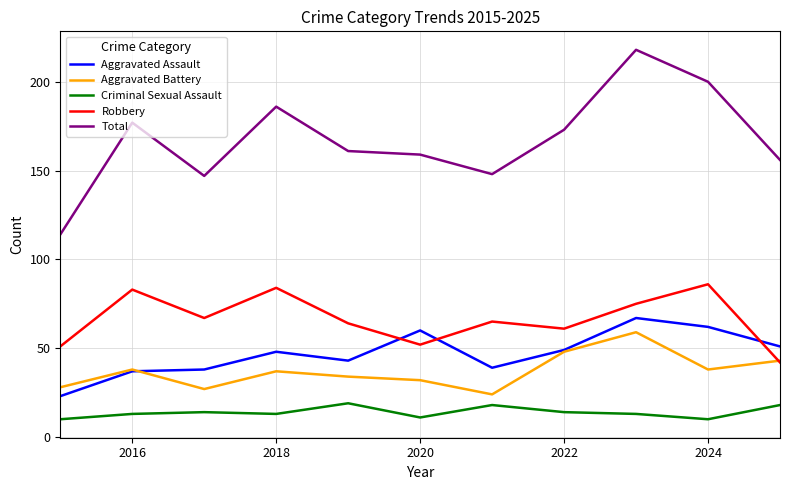

What is the average value of the Total series?

167